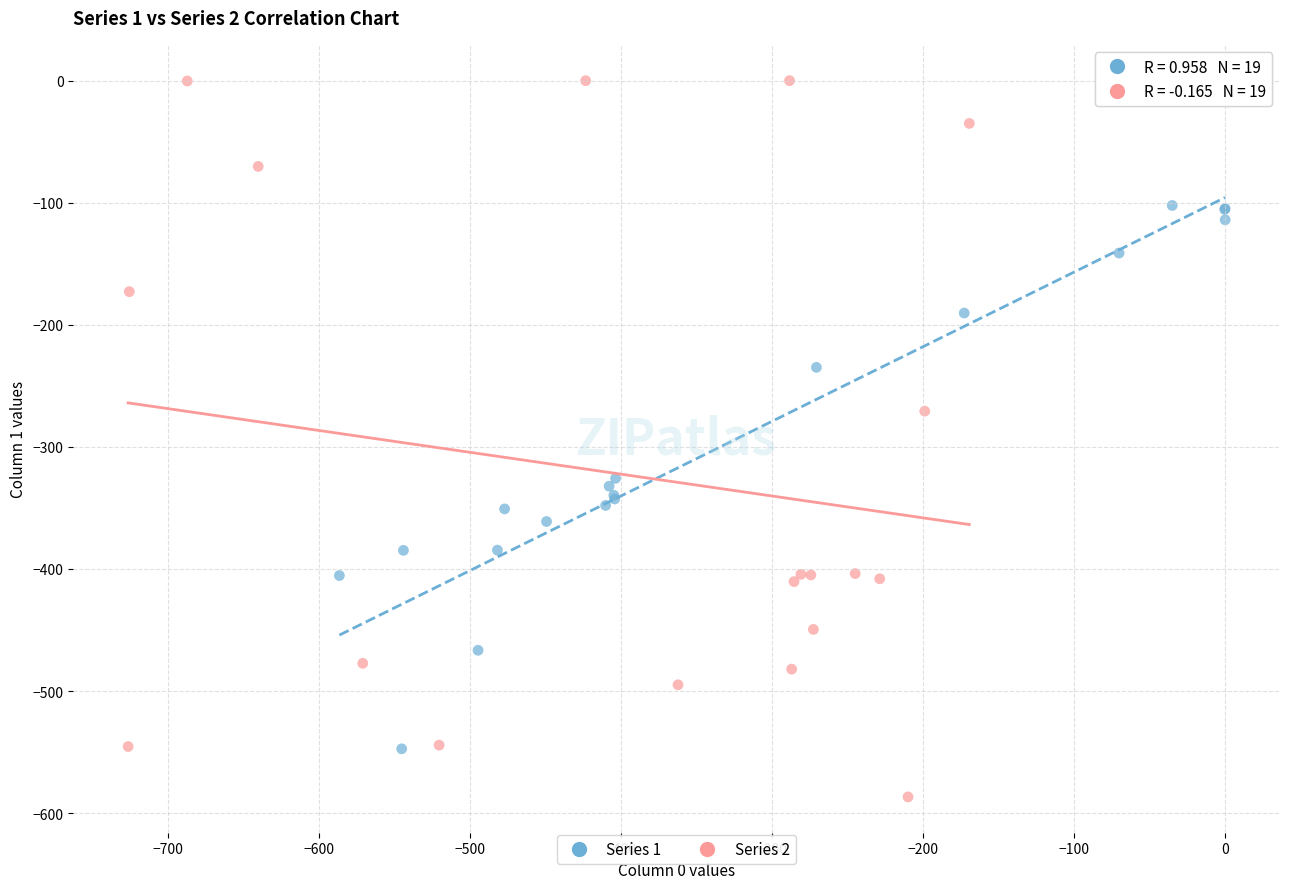

Which series contains the lowest Y value?

Series 2